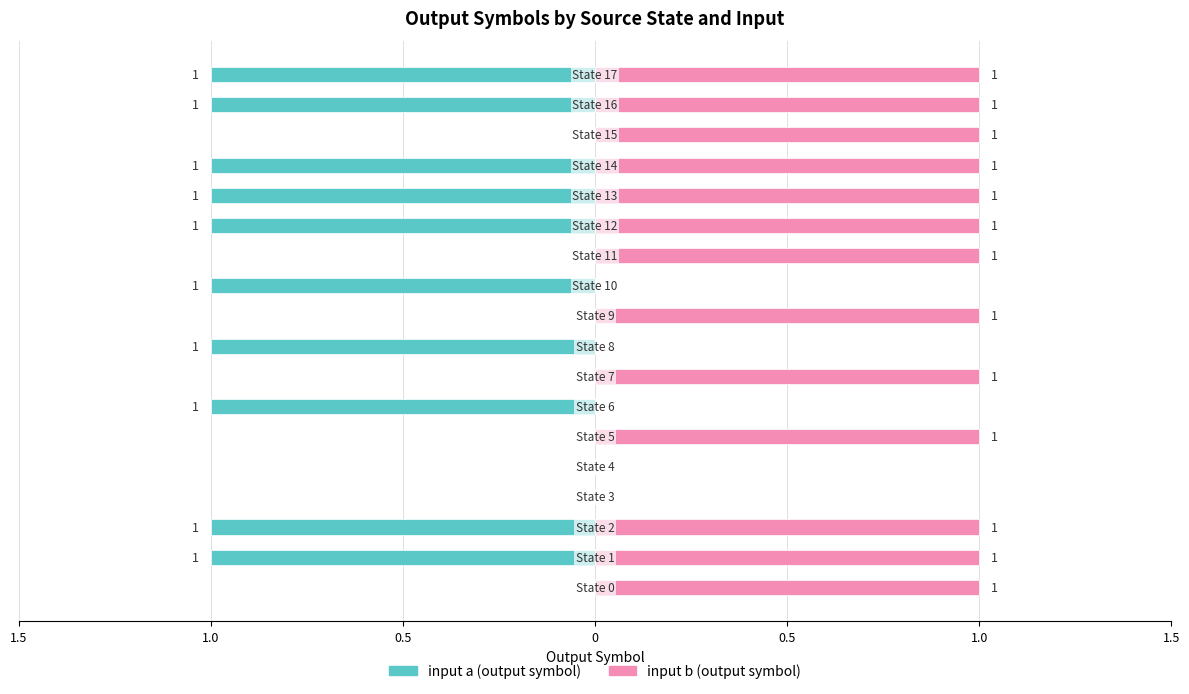

Between 13 and 14, which series saw the biggest shift?

input a (output symbol)